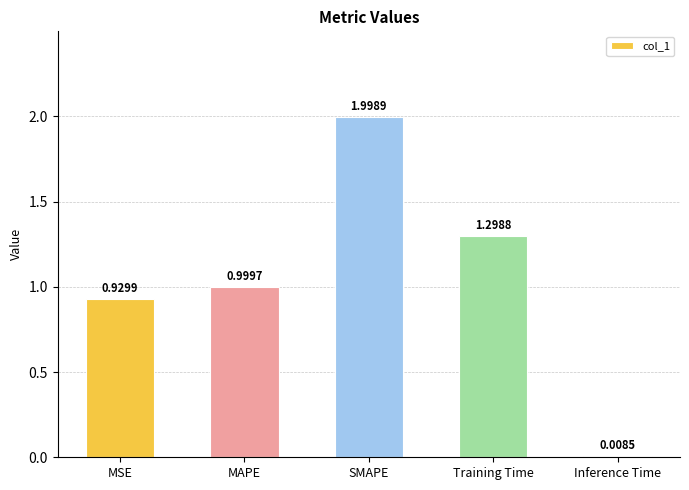

What is the change in value from MSE to SMAPE?

+1.1